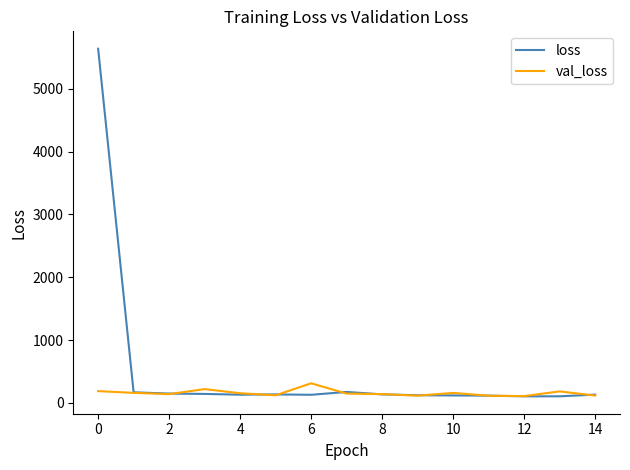

What is the difference between the maximum and minimum values in the loss series?

5536.9